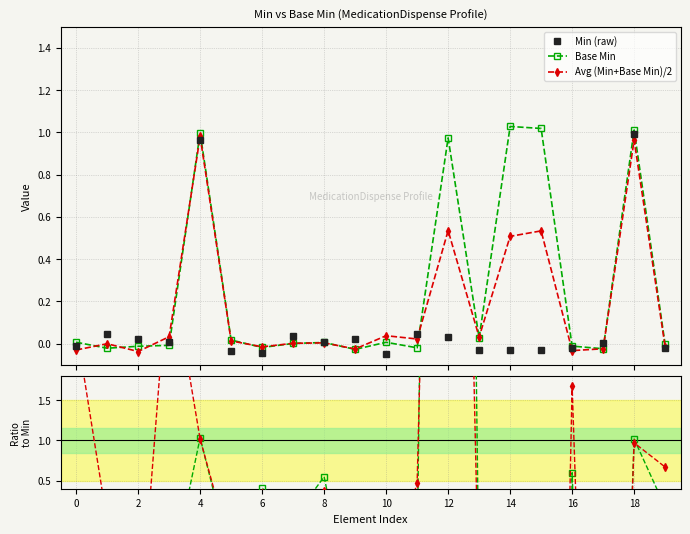

Between 13 and 16, which series saw the biggest shift?

Avg / Min